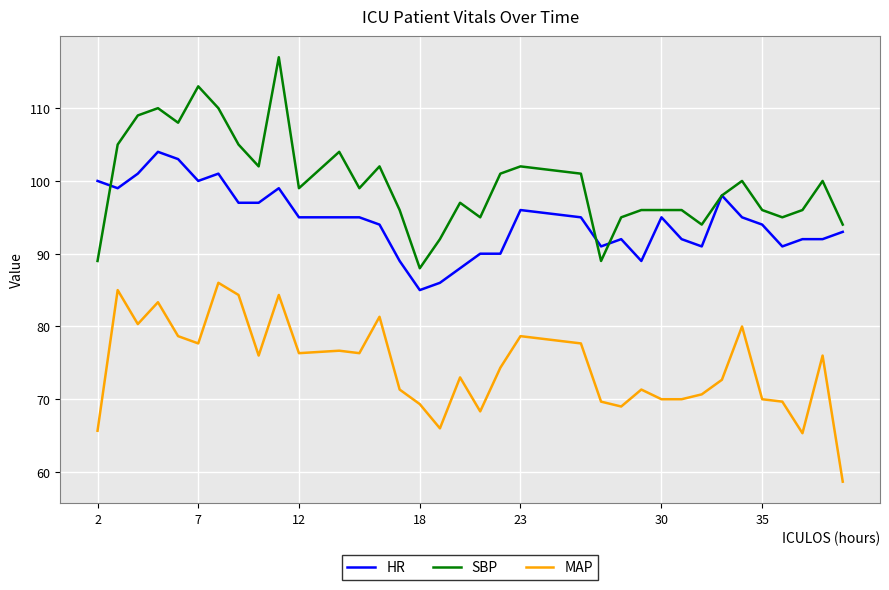

Rank the series by their maximum value, from lowest to highest.

MAP, HR, SBP